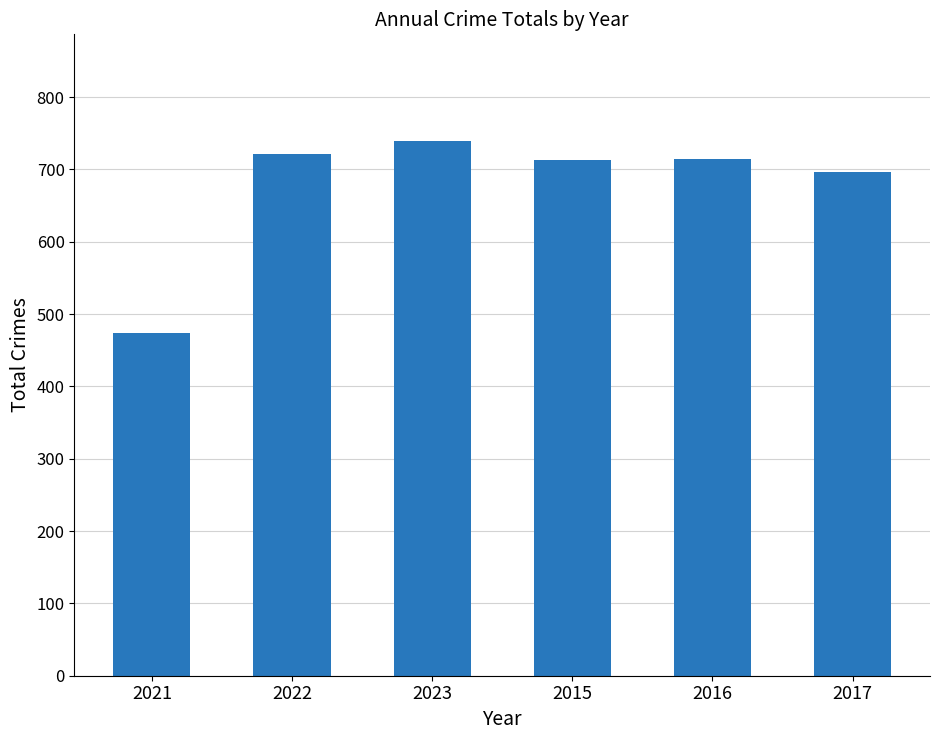

What is the difference between the values at 2015 and 2016?

1